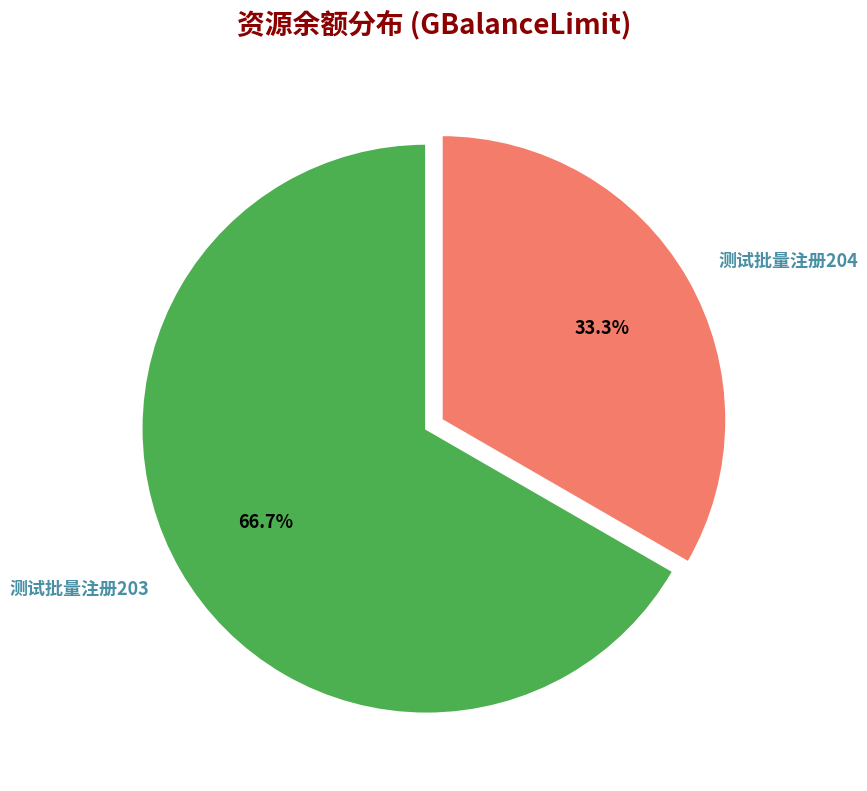

True or false: 测试批量注册204 accounts for 33% of the total.

True